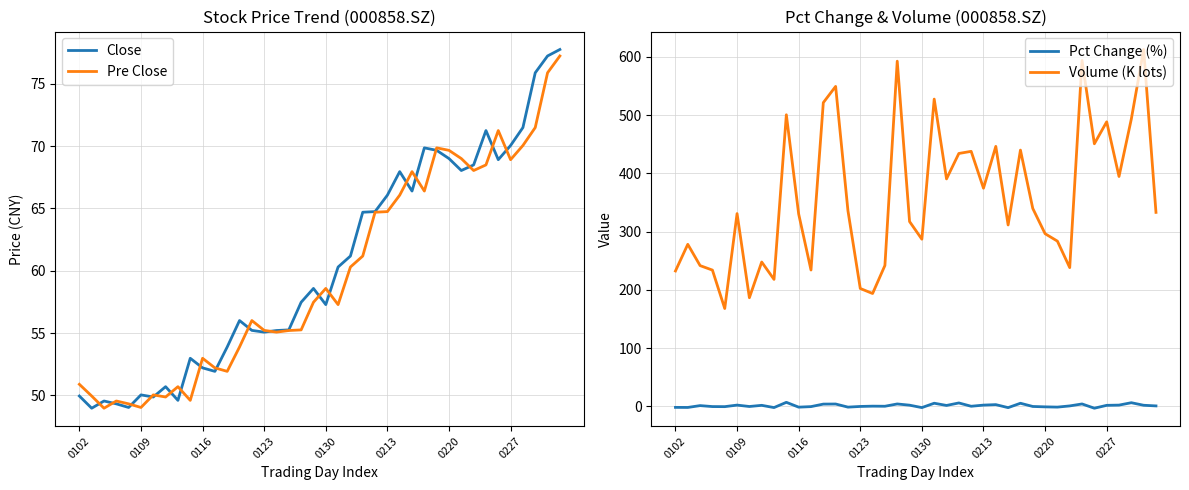

Is it true that Volume (K lots) equals 237.9 at 9?

False